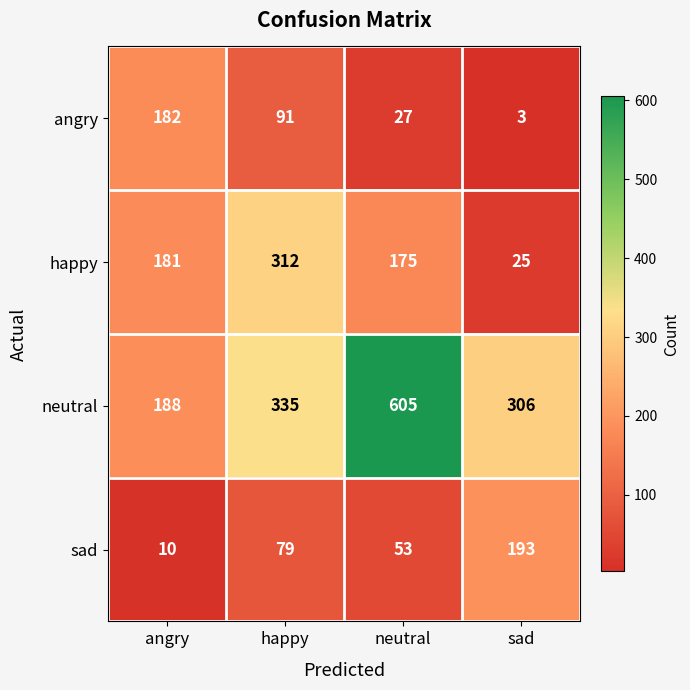

What is the maximum value shown in the chart?

605